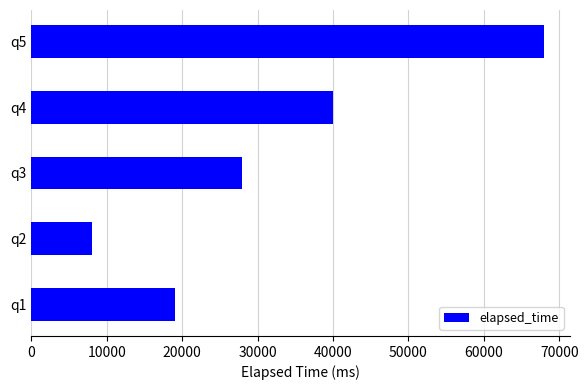

Is it true that the value at q4 is 40000?

True